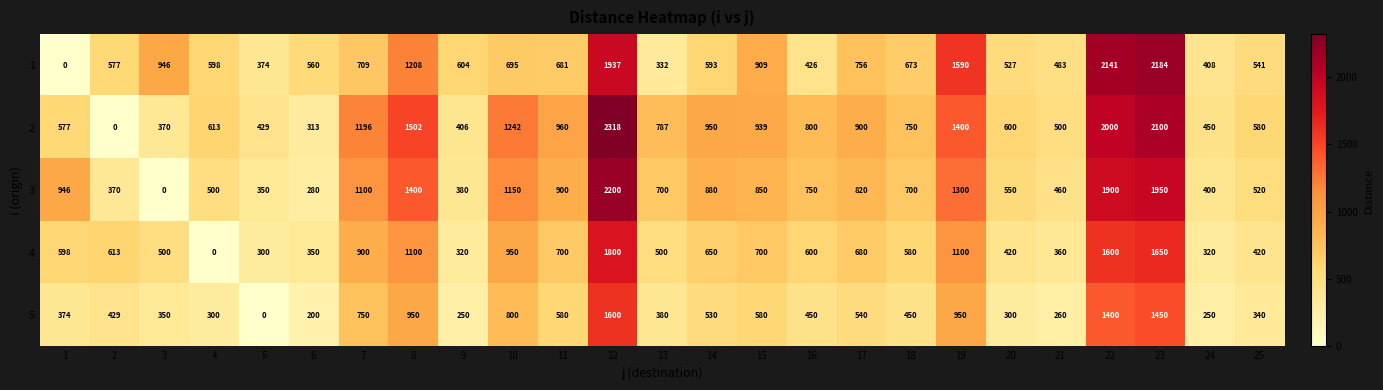

What is the average value of the 2 series?

907